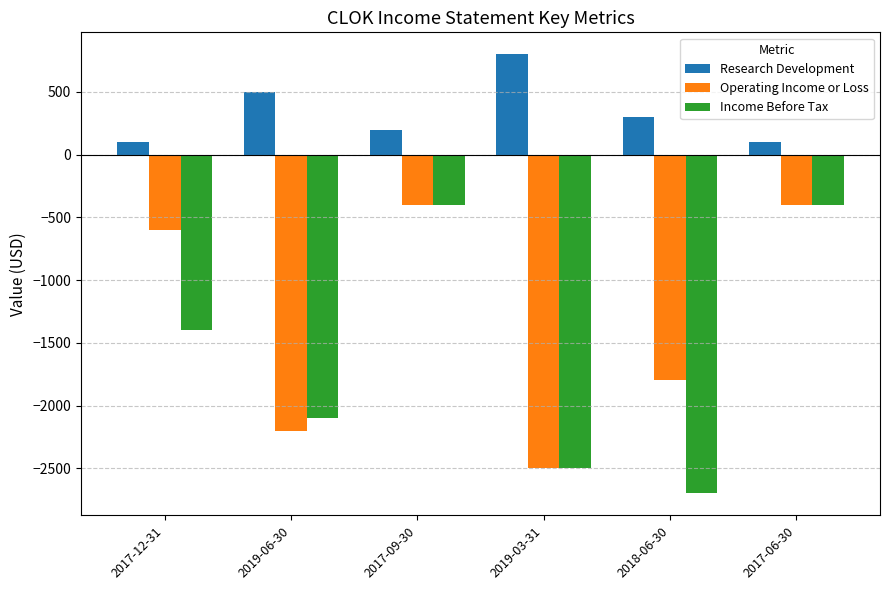

How many data points in Operating Income or Loss are less than -600?

3